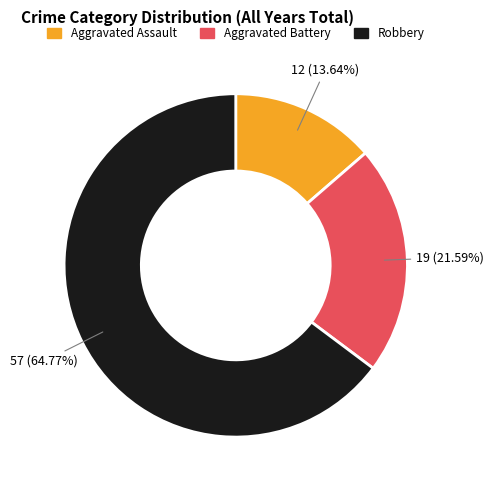

Does any single category account for the majority?

Yes